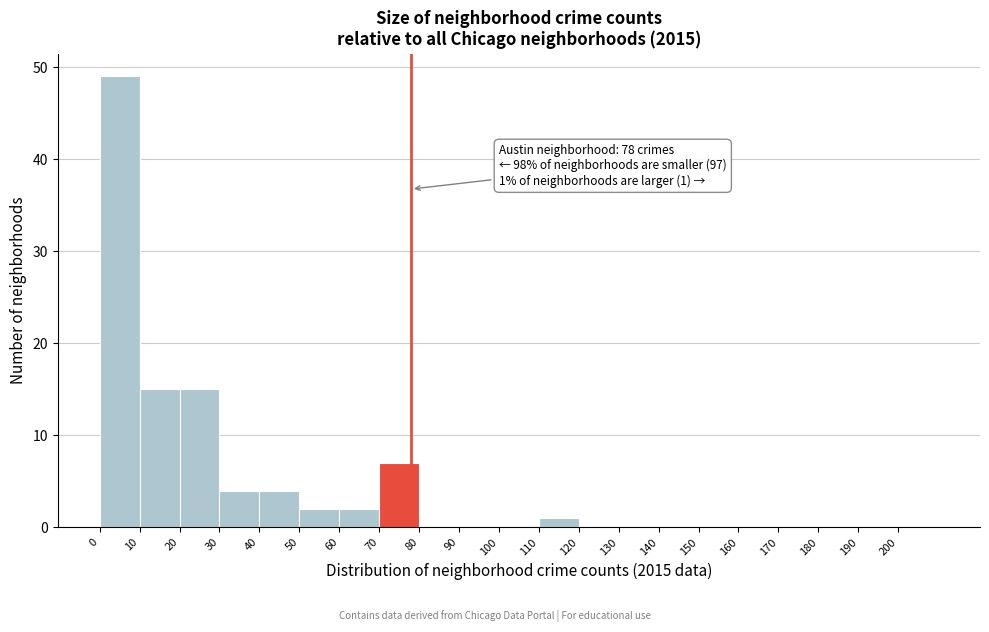

Which range on the x-axis has the tallest bar?

0 to 10